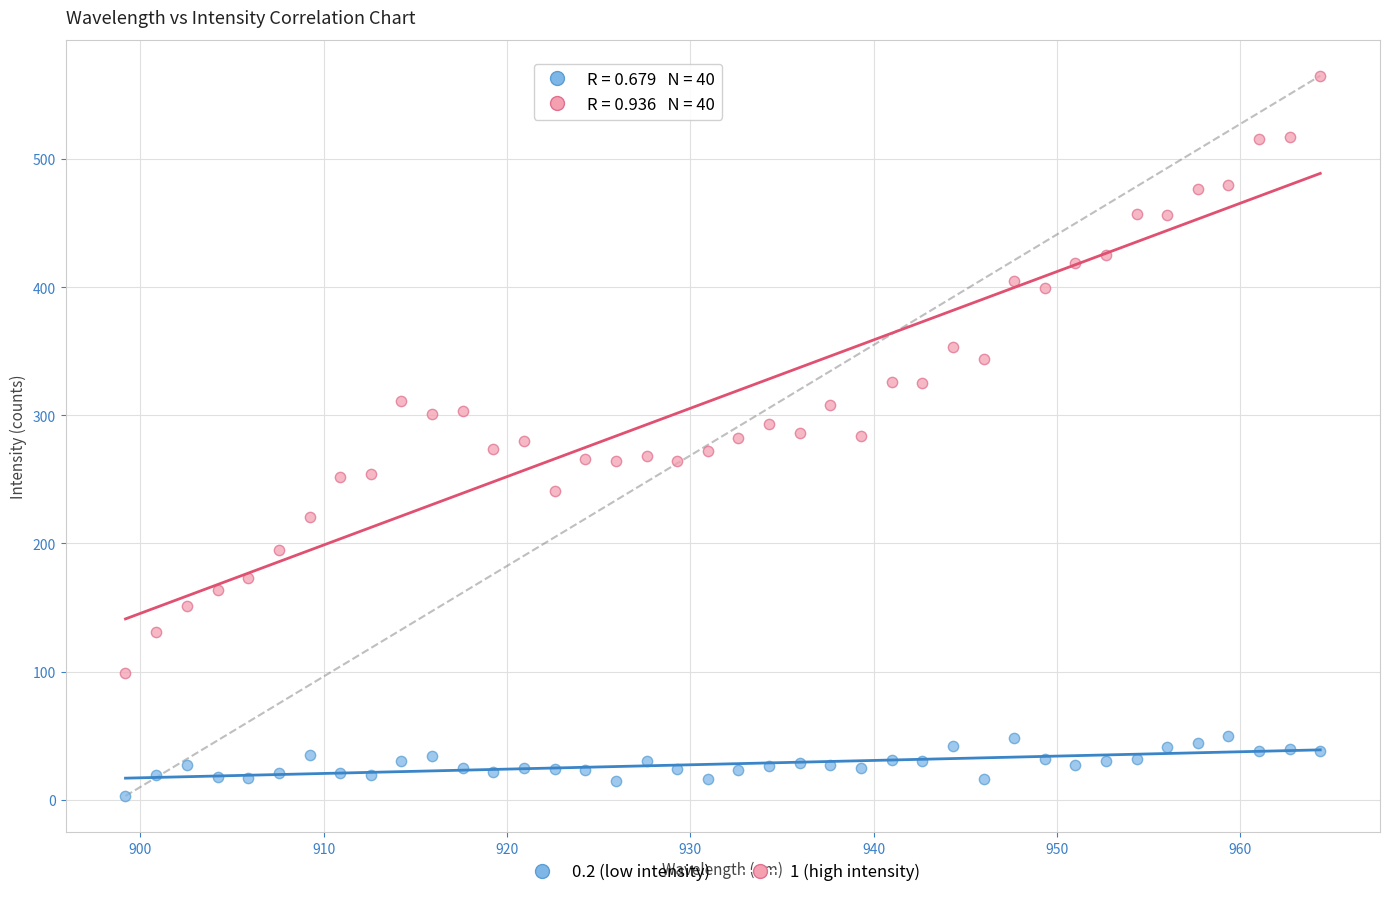

Which series reaches the maximum Y coordinate?

1 (high intensity)